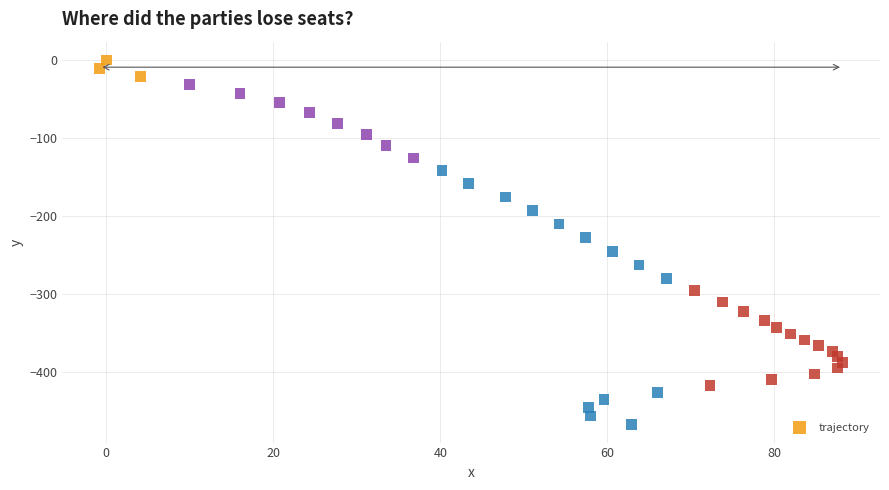

What is the range of Y values (max minus min)?

467.7